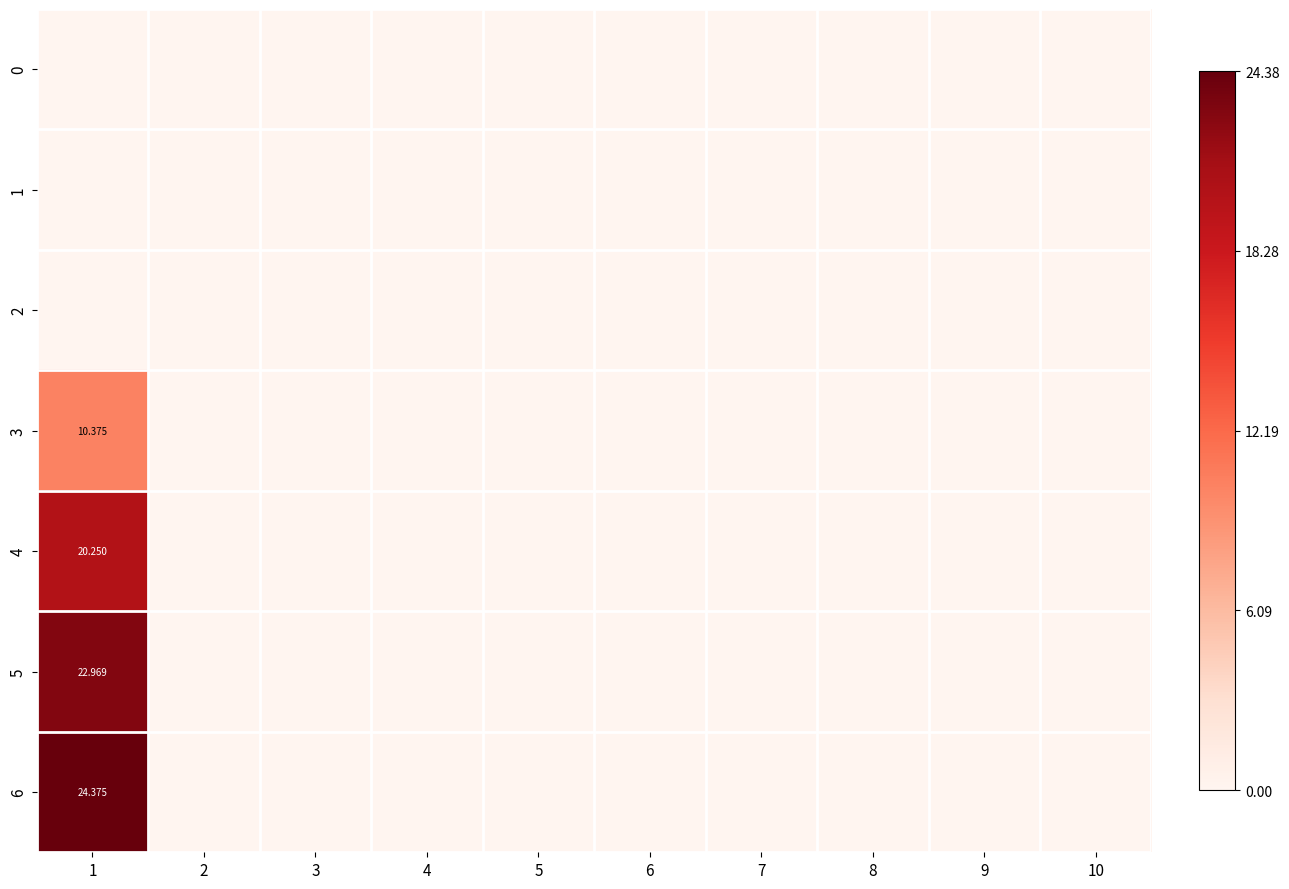

Is the value of 6 at 4 greater than the value of 0 at 7?

No